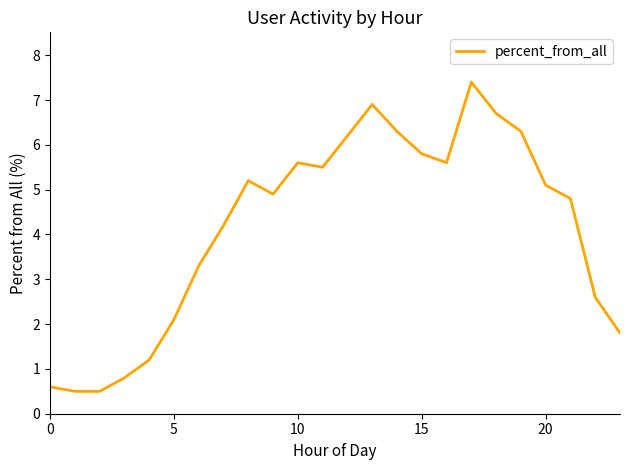

What is the maximum value shown in the chart?

7.4